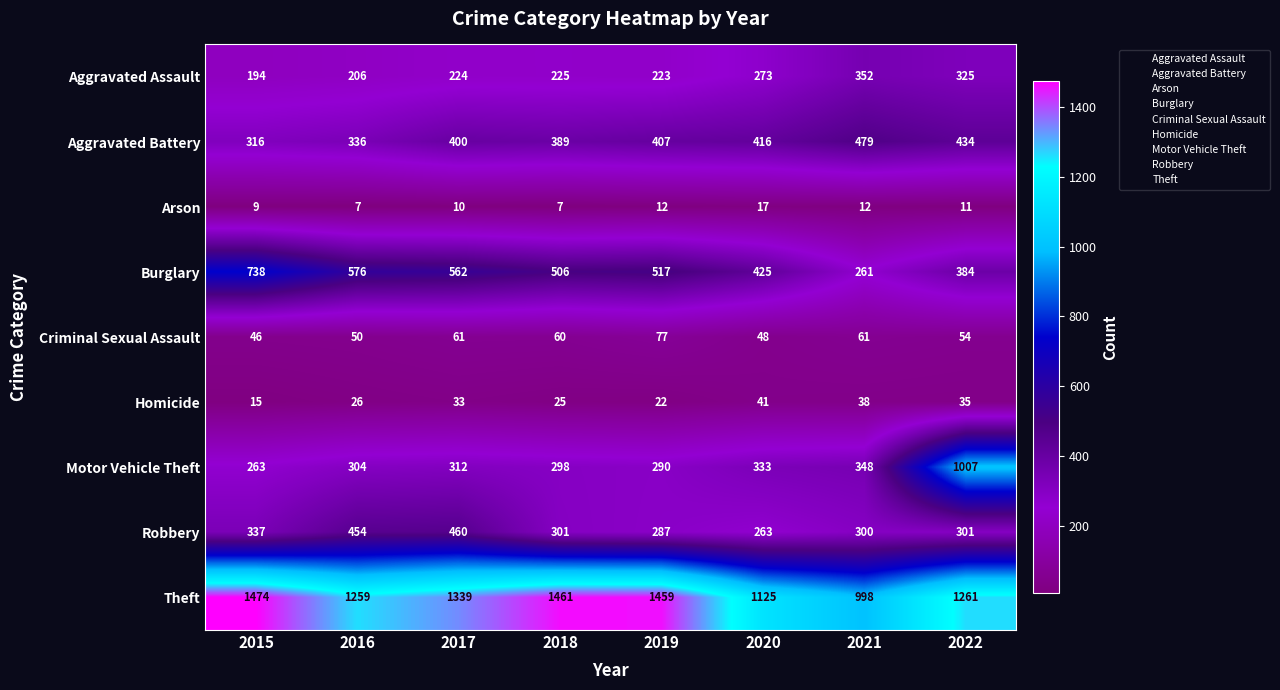

What is the difference between the maximum and minimum values in the Arson series?

10